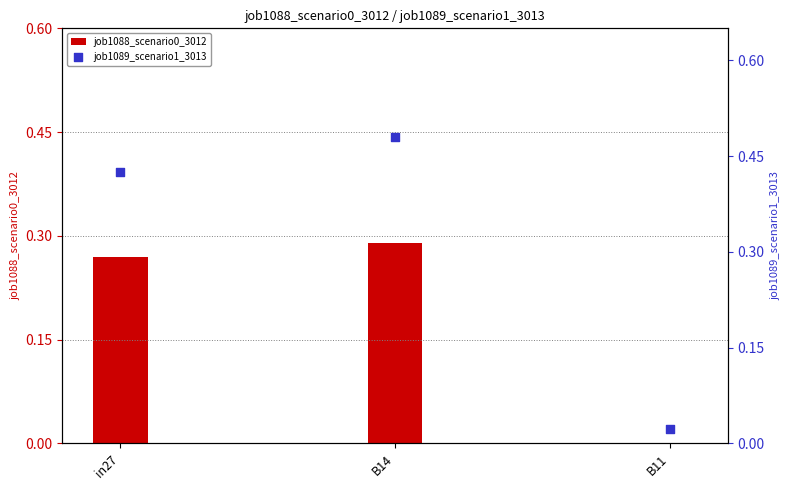

Which series reaches the maximum Y coordinate?

job1089_scenario1_3013